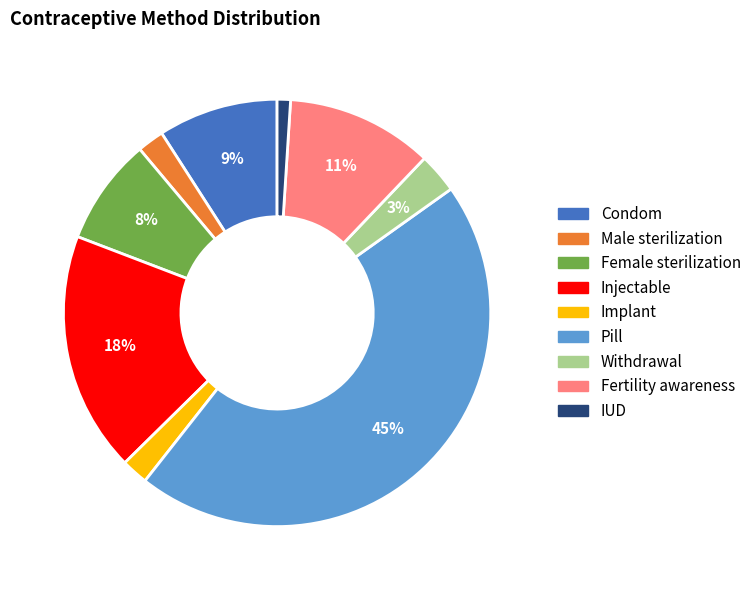

What is the smallest slice in the pie chart?

IUD